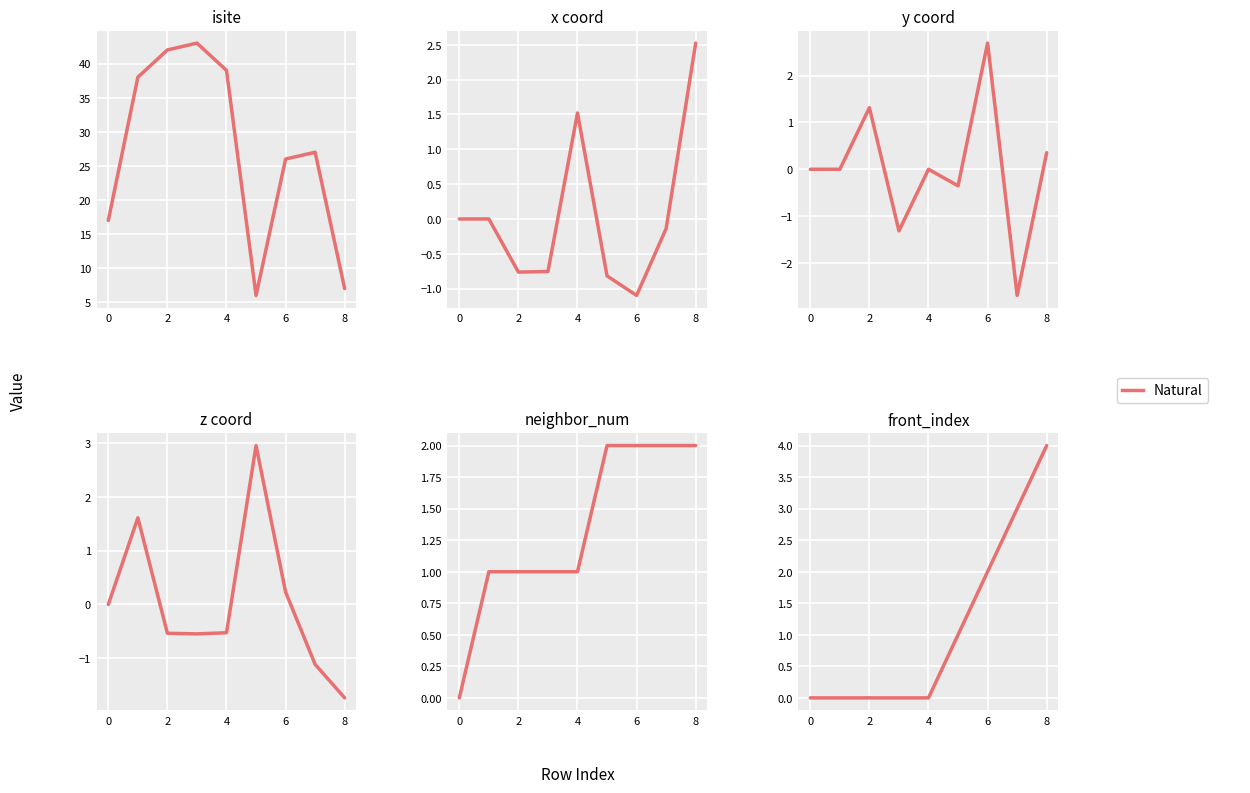

What is the average value?

1